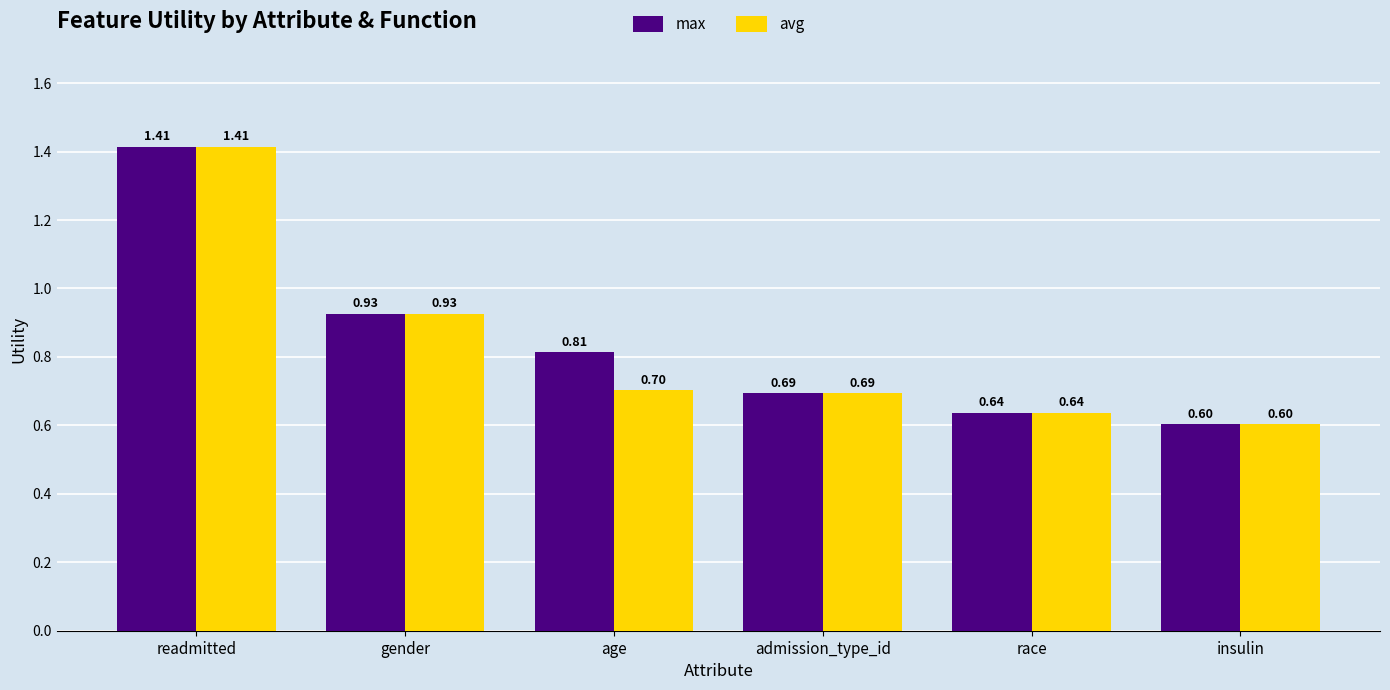

Rank the series by their average value, from lowest to highest.

avg, max